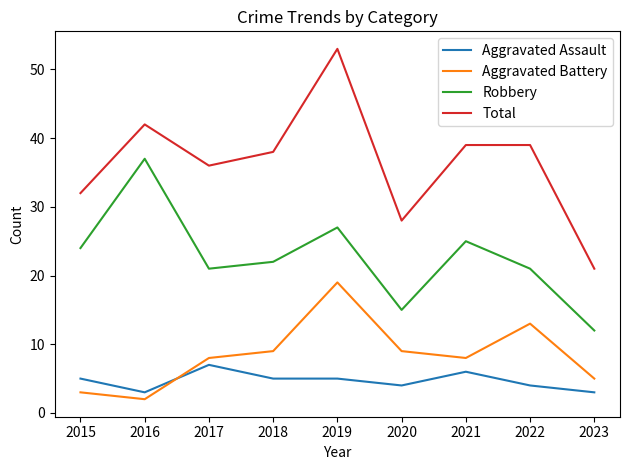

The value of Total at 2023 is 21. True or false?

True